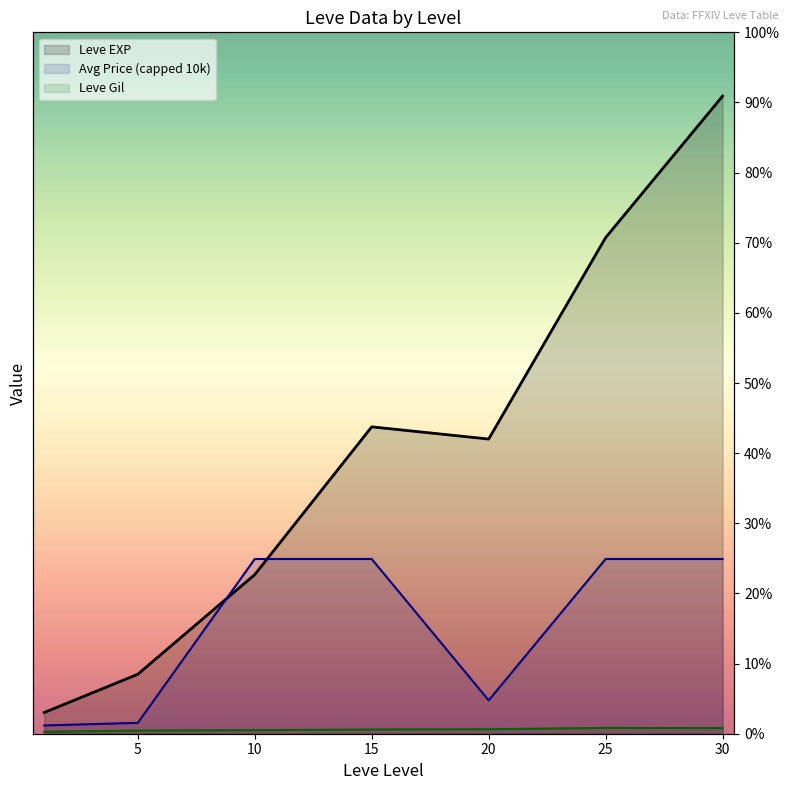

At which category does Leve EXP (line) reach its first local peak?

15